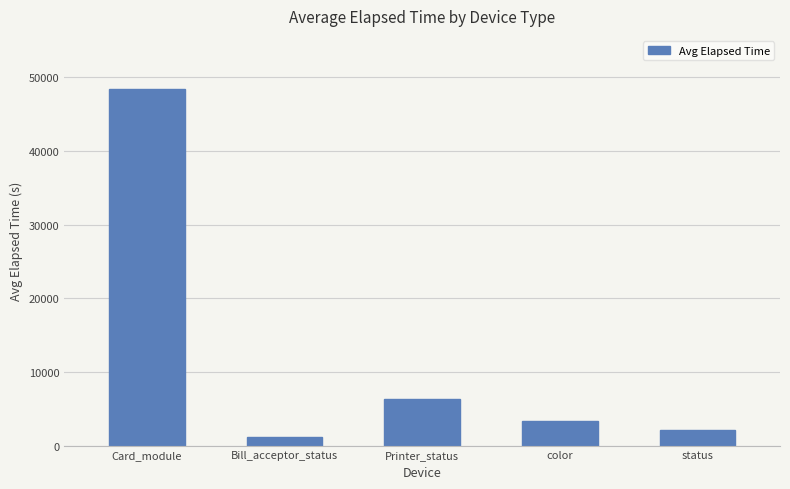

The value at Printer_status is 6378. True or false?

True